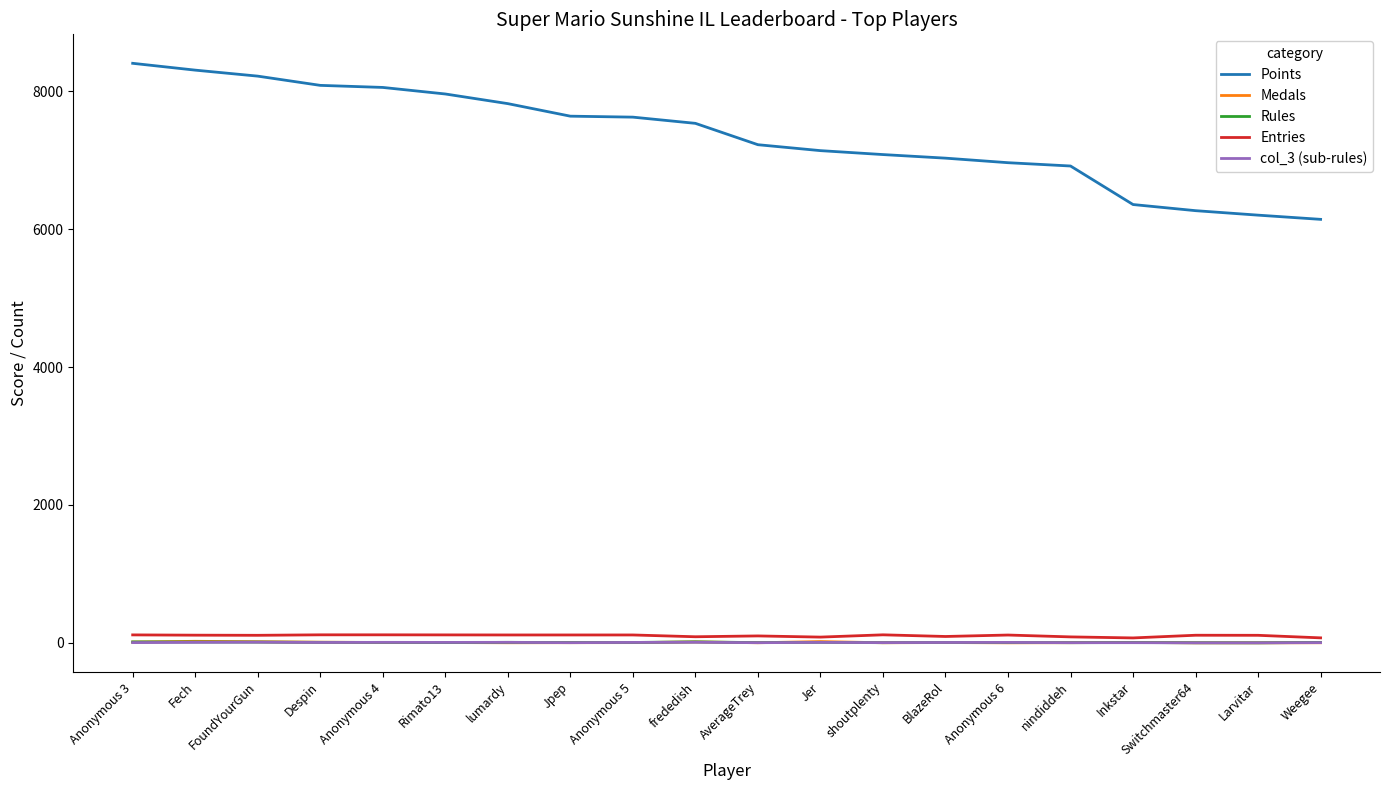

The value of Points at frededish is 2507. True or false?

False